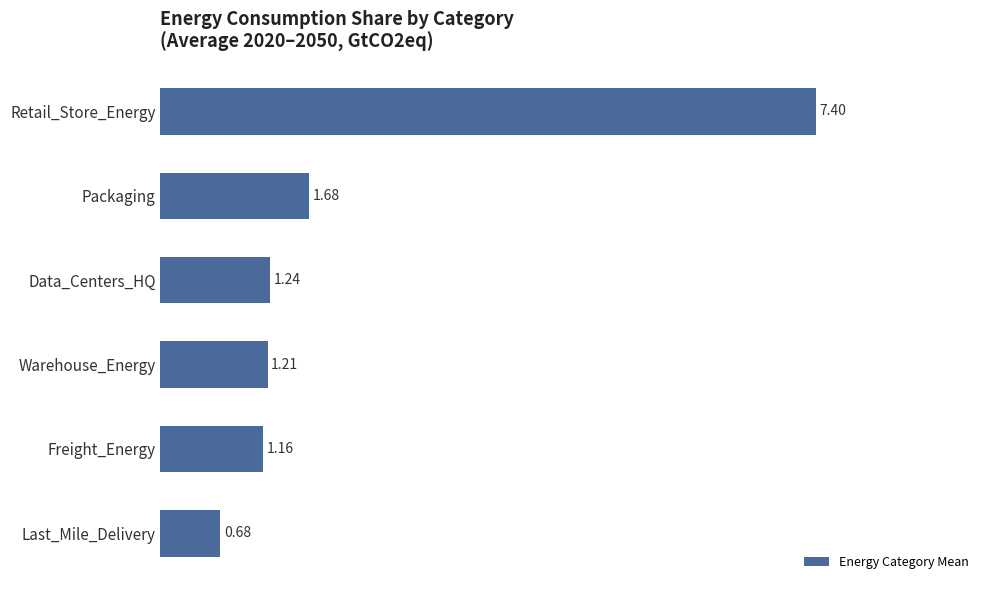

What is the difference between the maximum and minimum values?

6.7